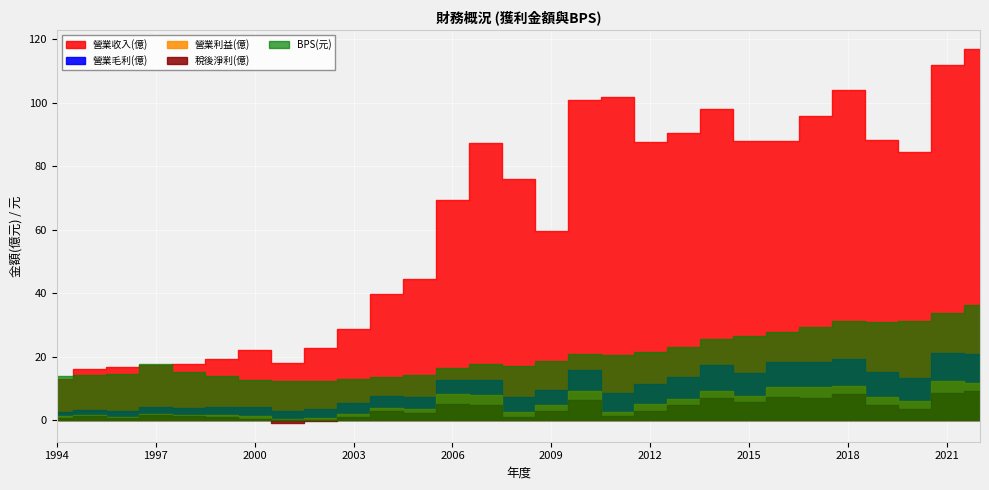

How many series are shown in this chart?

5